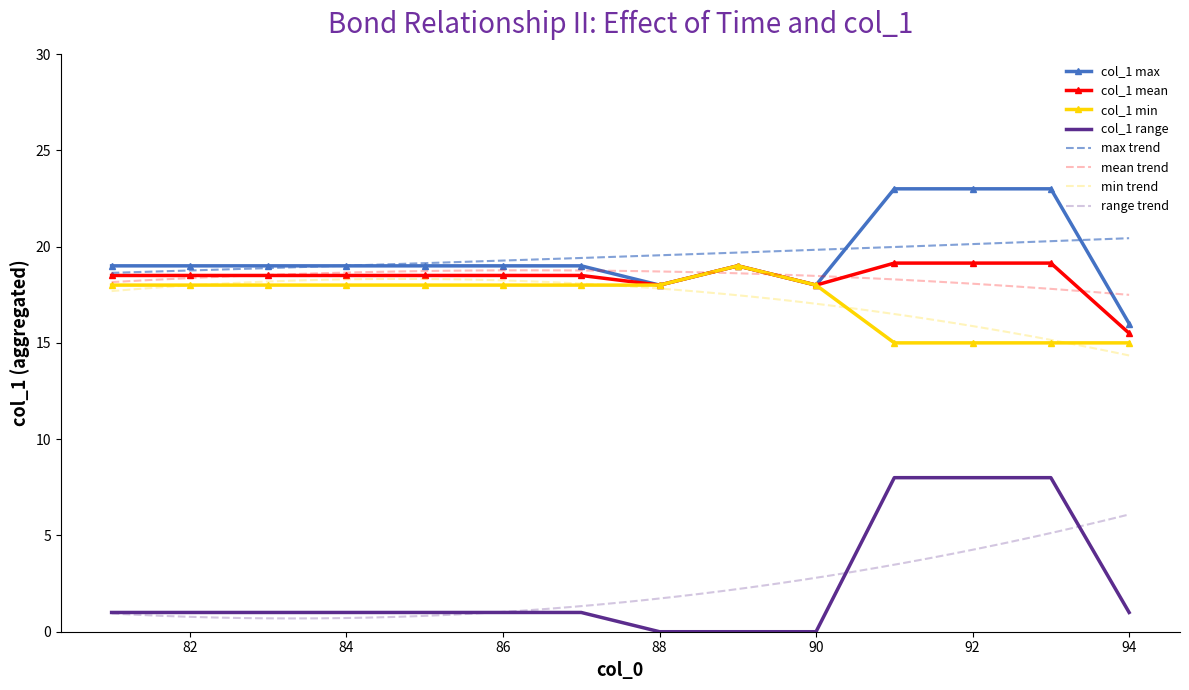

How many col_1 min values are between 15 and 18?

13